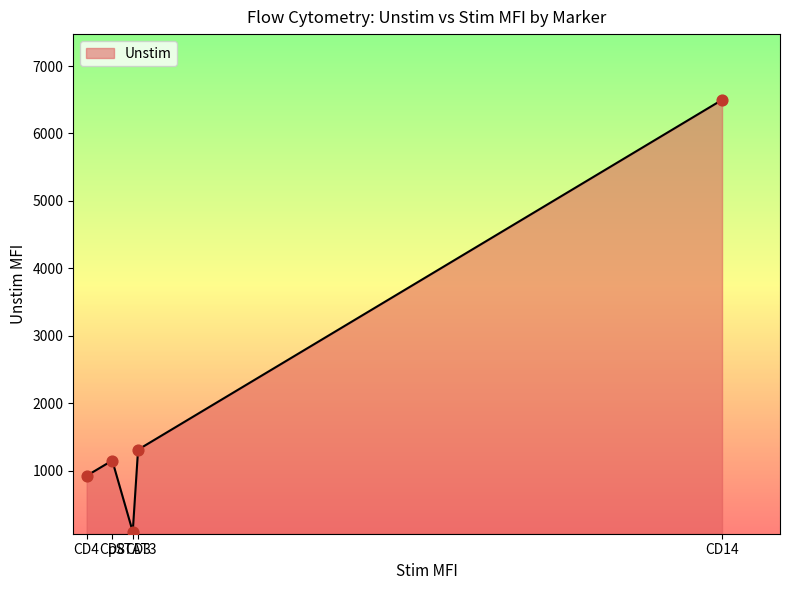

How many interior local valleys (lower than both neighbors) does the data have?

1